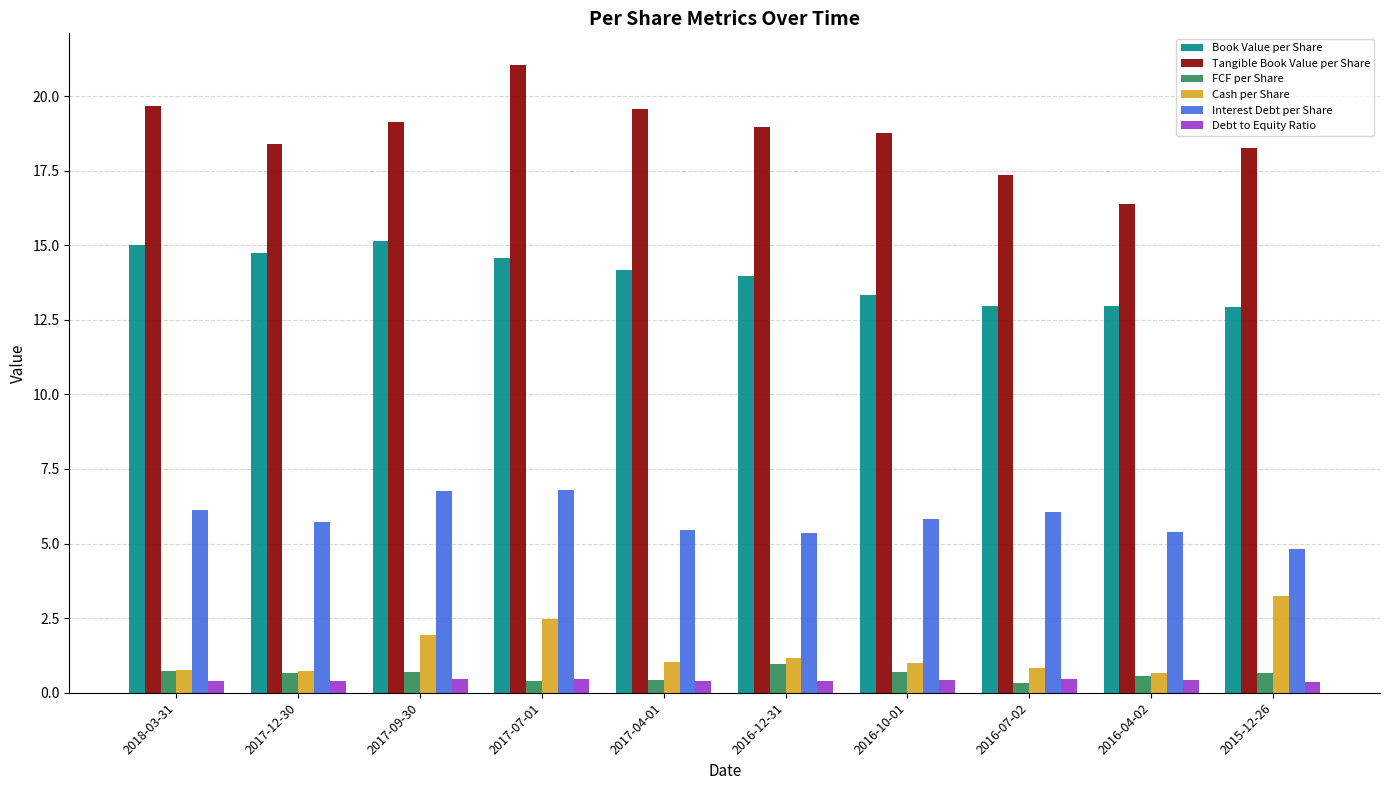

The value of Tangible Book Value per Share at 2017-09-30 is 29.1. True or false?

False